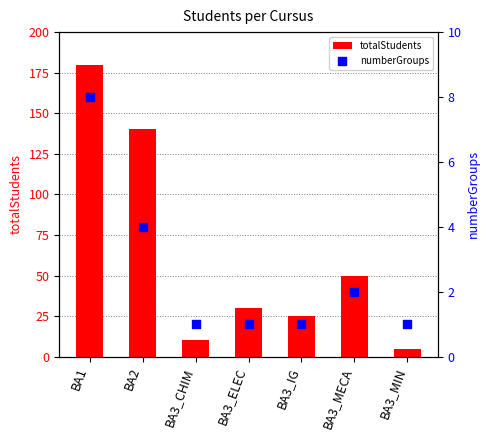

What are all the series names shown in the legend?

totalStudents, numberGroups